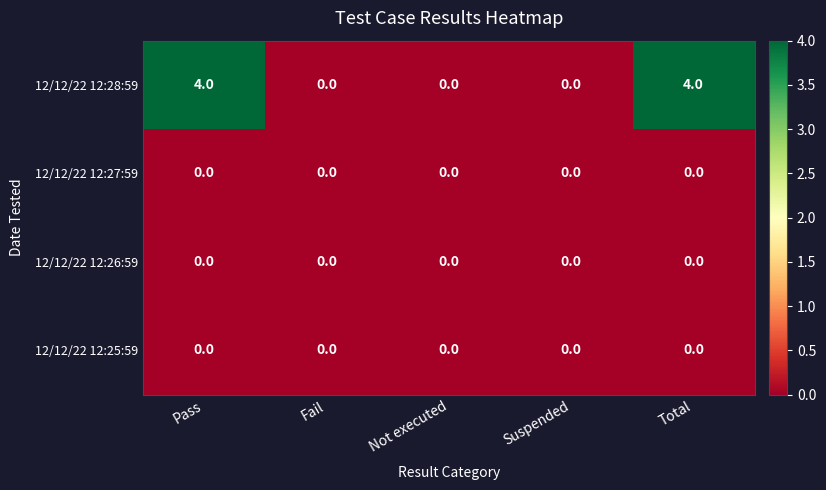

The value of 12/12/22 12:28:59 at Pass is 4. True or false?

True